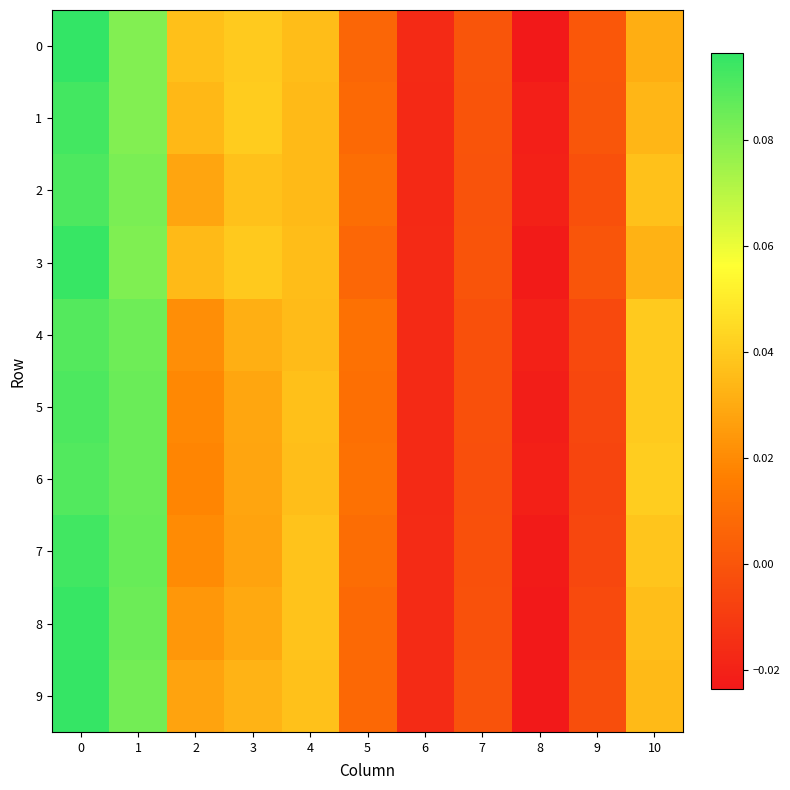

At which category does the chart reach its minimum across all series?

8